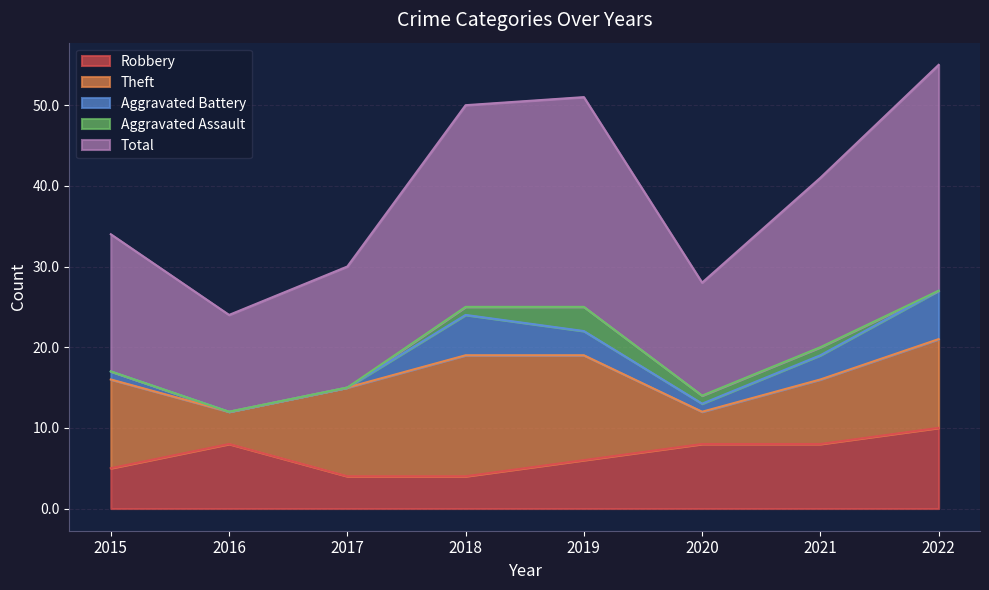

How many values in the Theft series exceed 11?

2